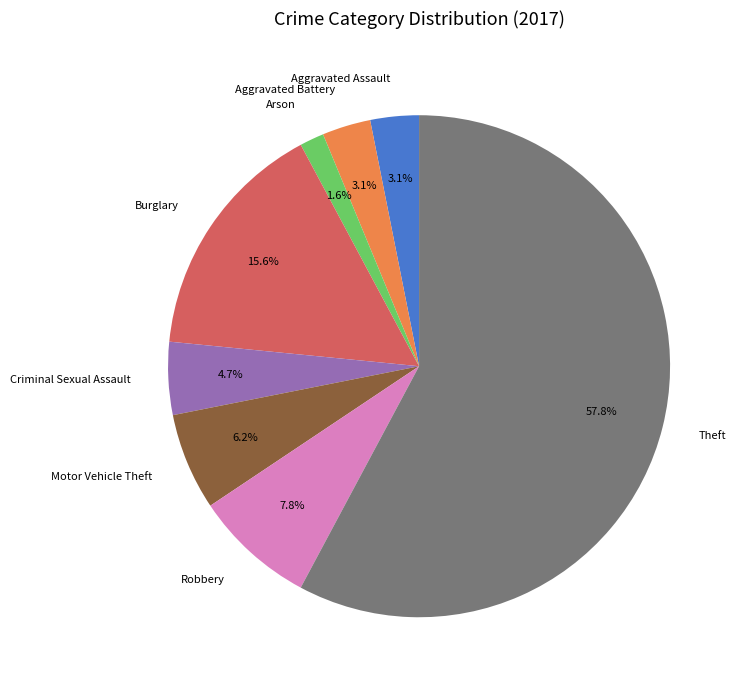

How many segments does this pie chart have?

8